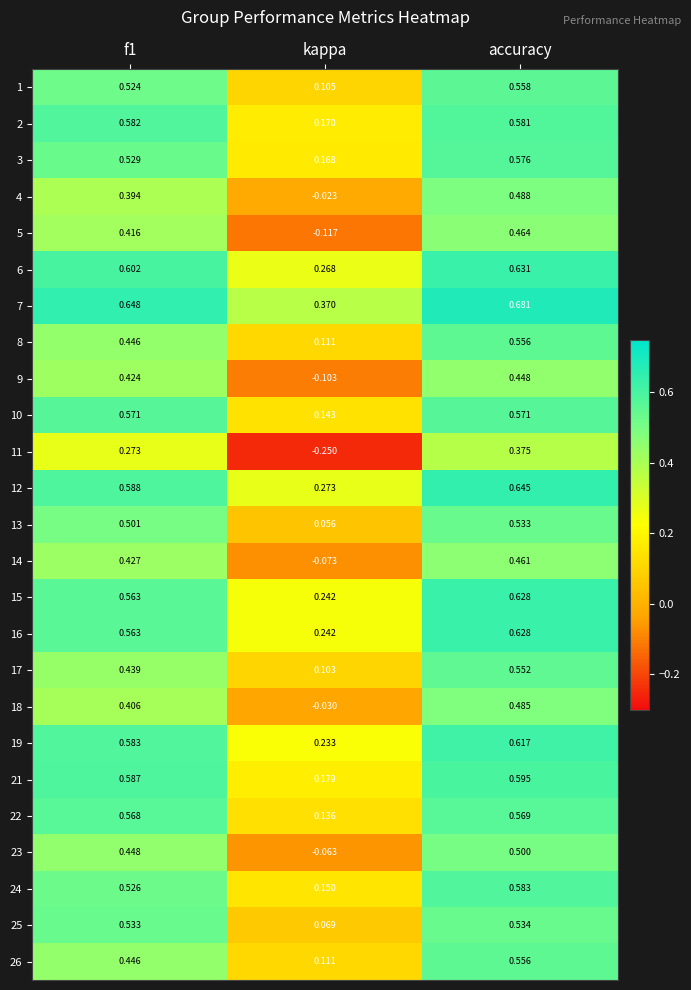

Is the value of 15 at kappa greater than the value of 23 at accuracy?

No